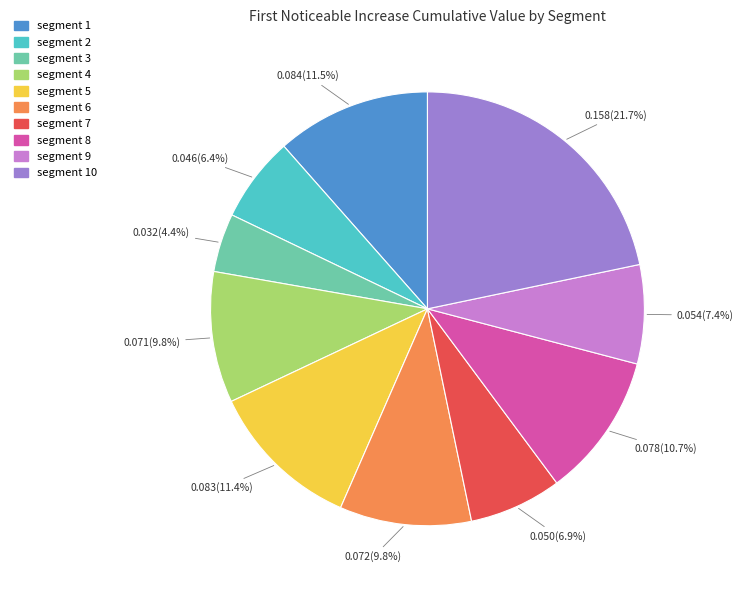

Does any single category account for the majority?

No